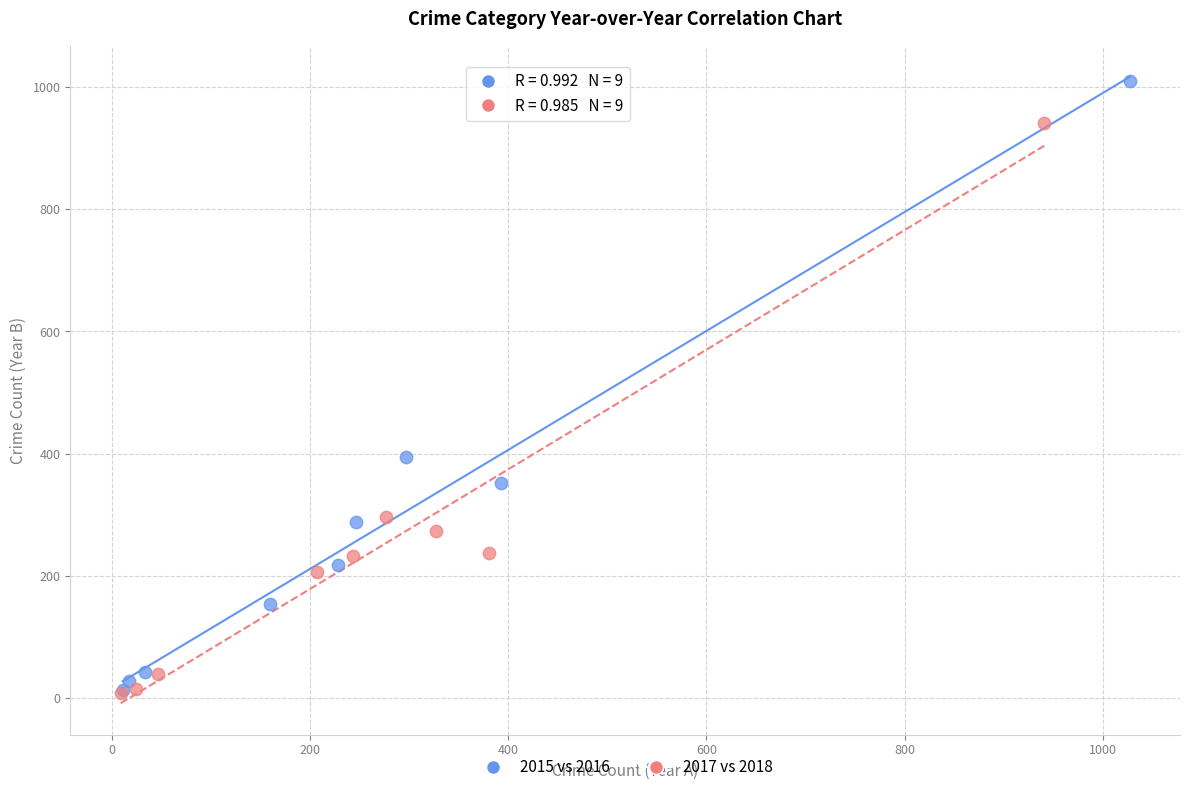

What are all the series names shown in the legend?

2015 vs 2016, 2017 vs 2018